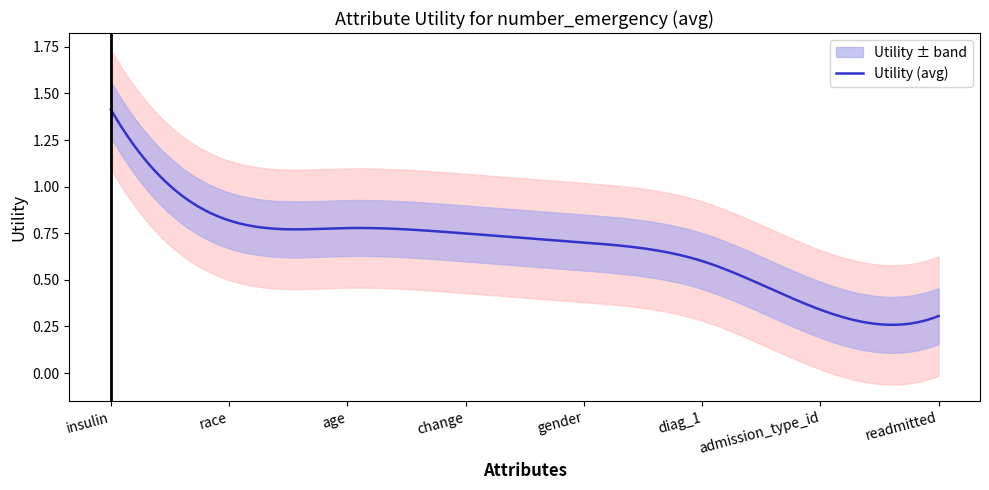

What is the sum of all values?

5.7